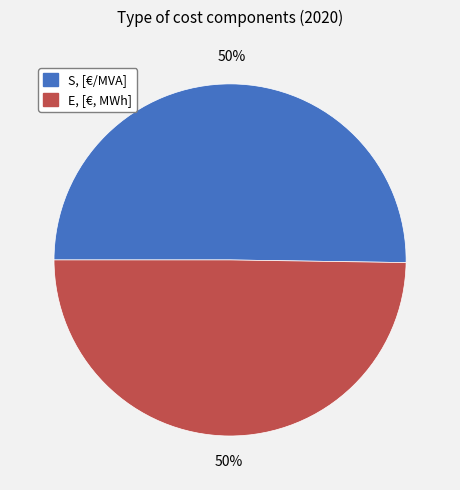

What is the ratio of the value at E, [€, MWh] to the value at S, [€/MVA]?

1.0